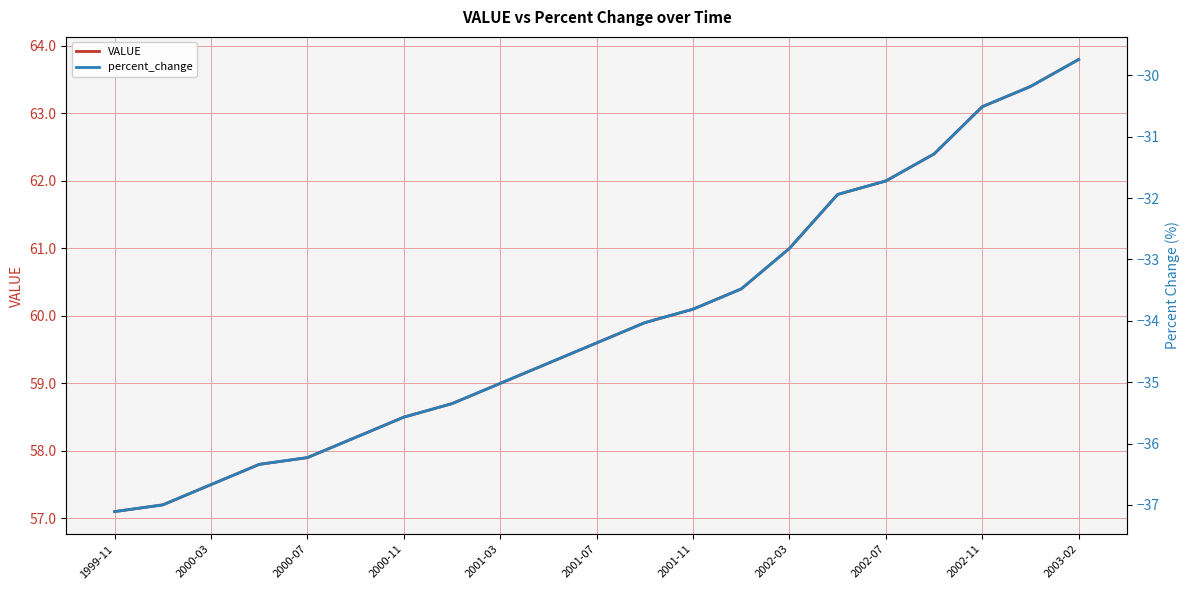

Does the chart display data point markers on the line(s)?

No